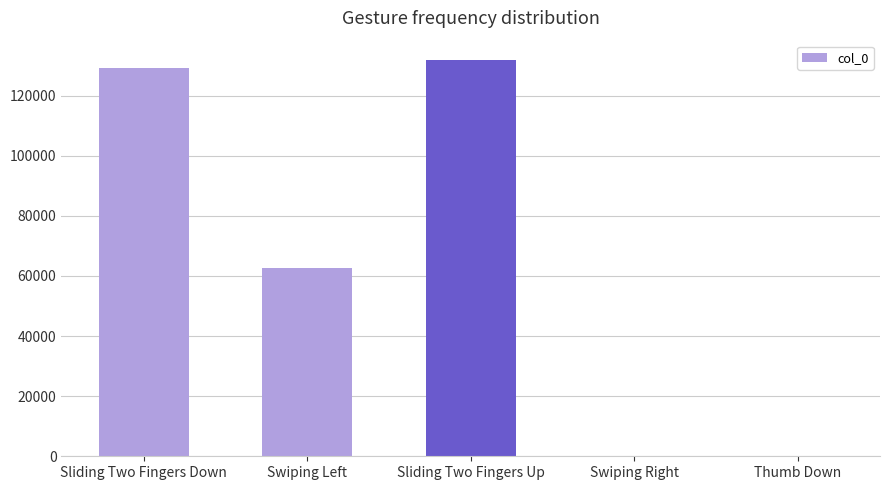

The value at Sliding Two Fingers Down is 54336. True or false?

False